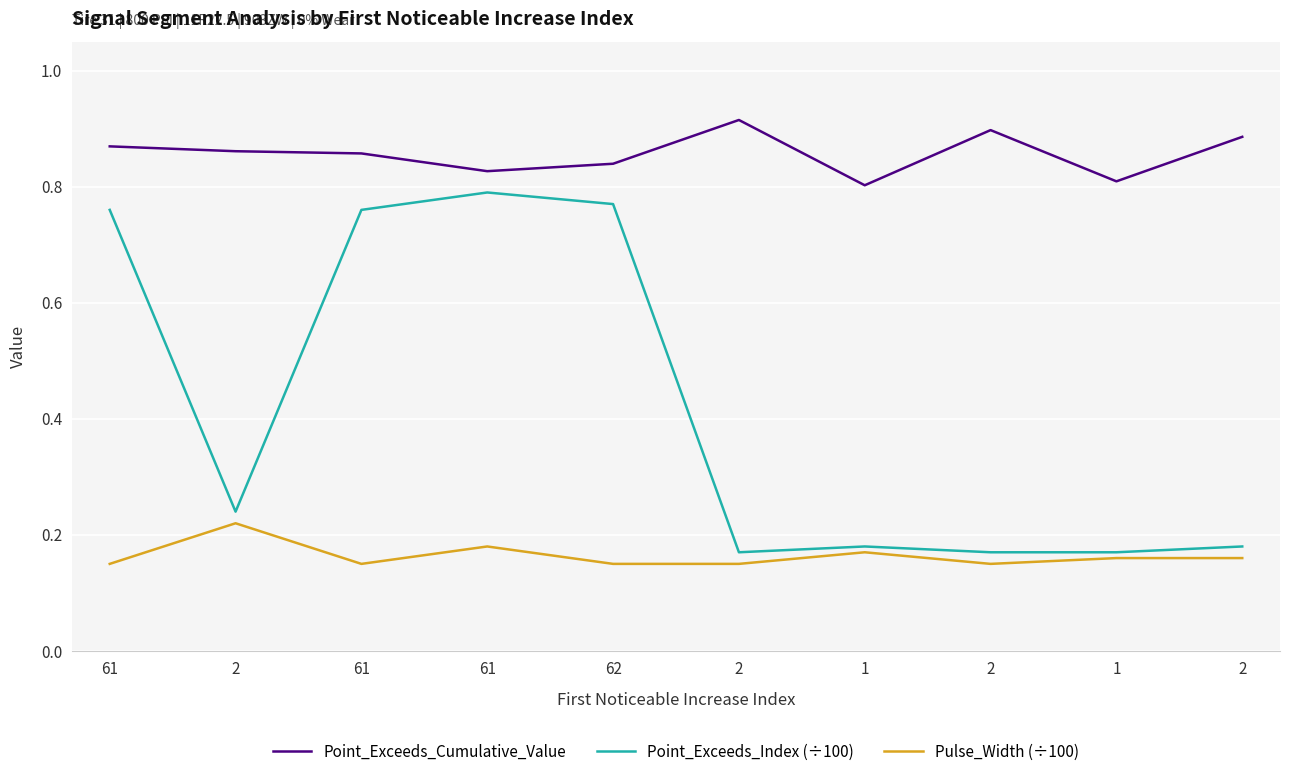

Rank the series at 2 from highest to lowest value.

Point_Exceeds_Cumulative_Value, Point_Exceeds_Index (÷100), Pulse_Width (÷100)